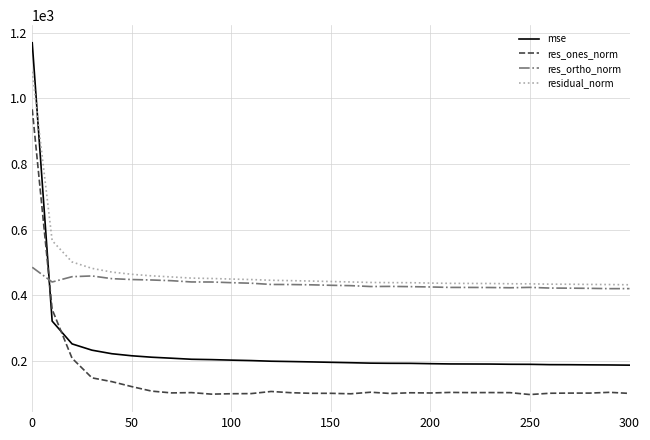

How many intersections are there between mse and residual_norm?

1